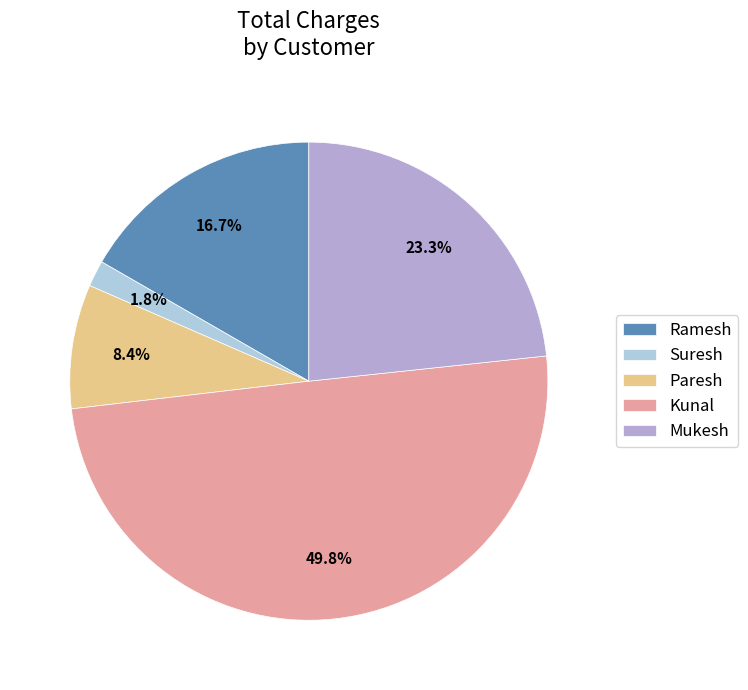

Which slice is the smallest?

Suresh